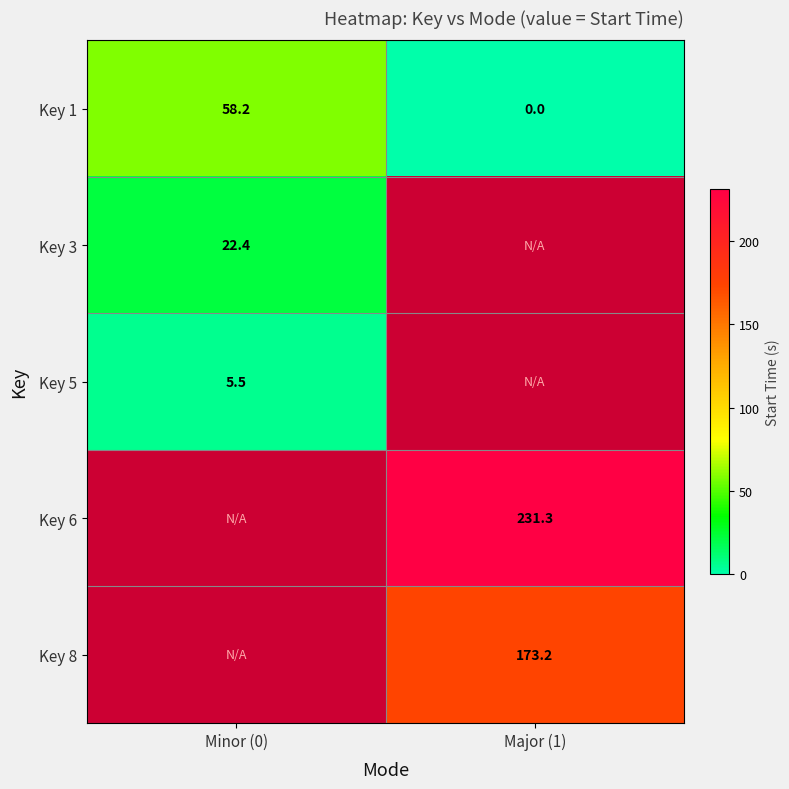

Which category has the lowest value across all series?

Major (1)